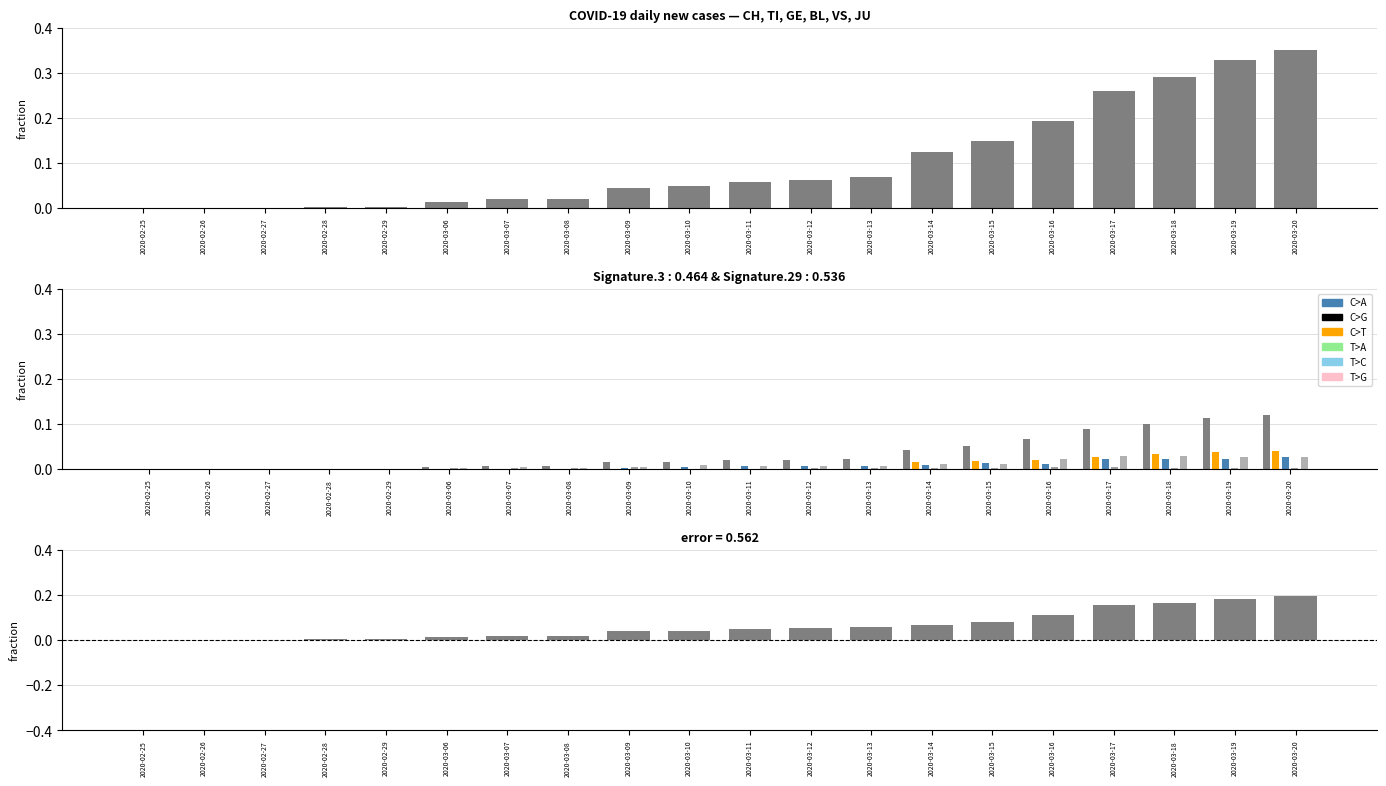

The value of TI at 2020-02-25 is -0.0. True or false?

False